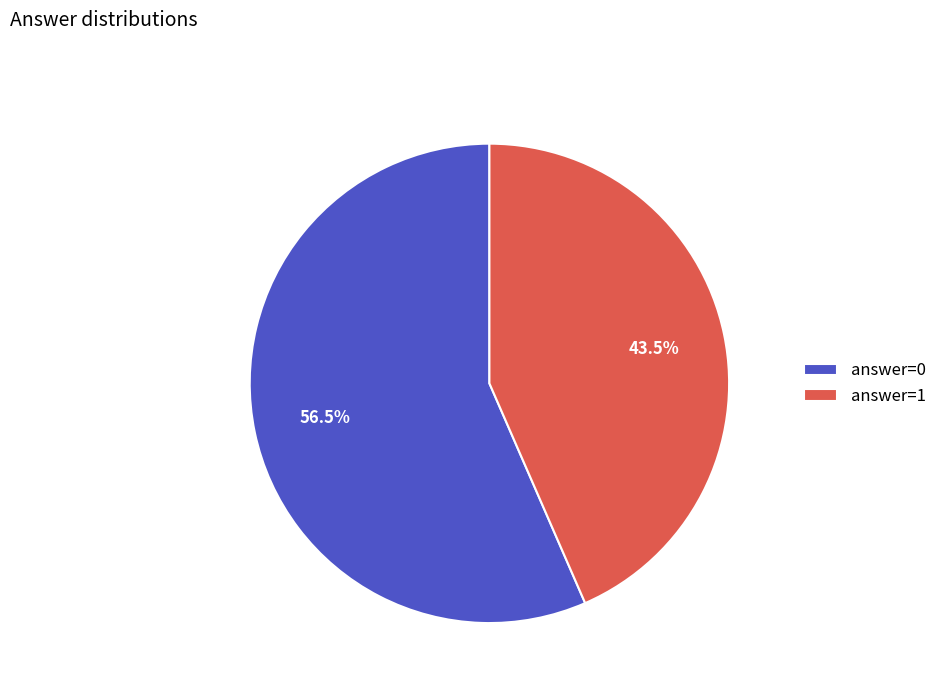

What percentage is NOT represented by answer=0?

43.5%